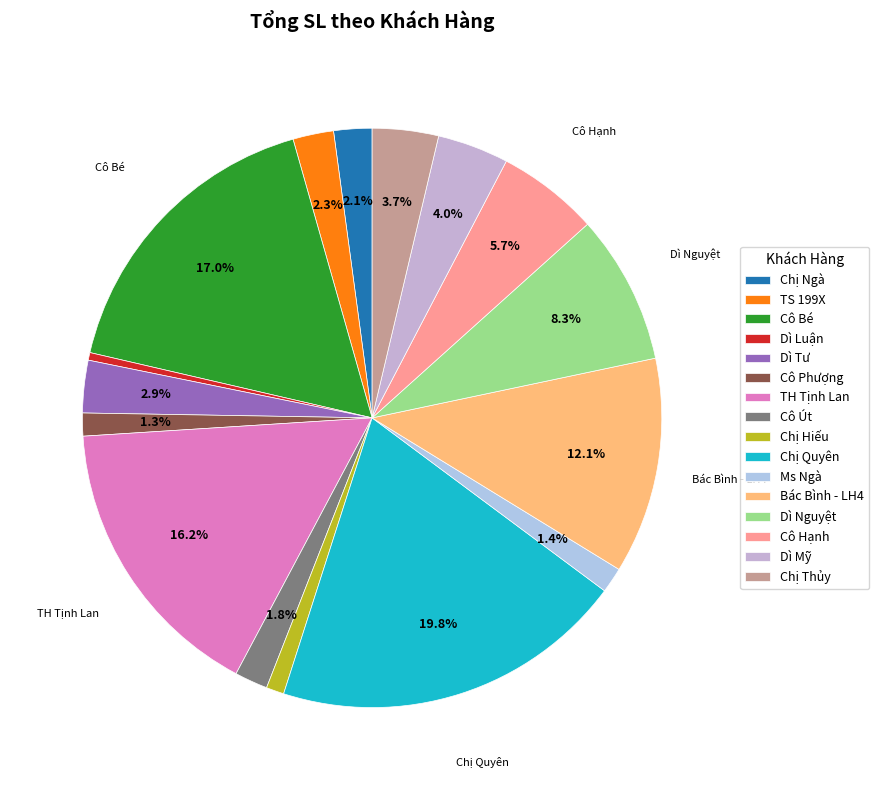

To the nearest percent, what portion does Cô Hạnh represent?

6%